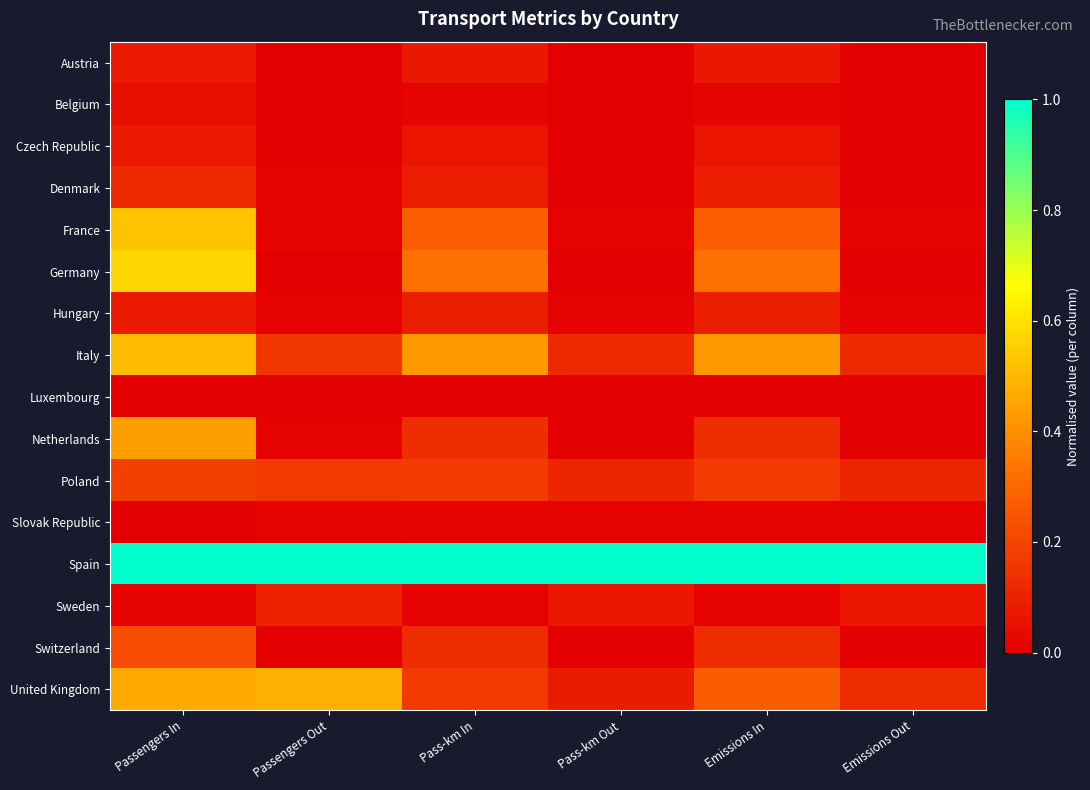

At which category is the sum across all series the highest?

Passengers In